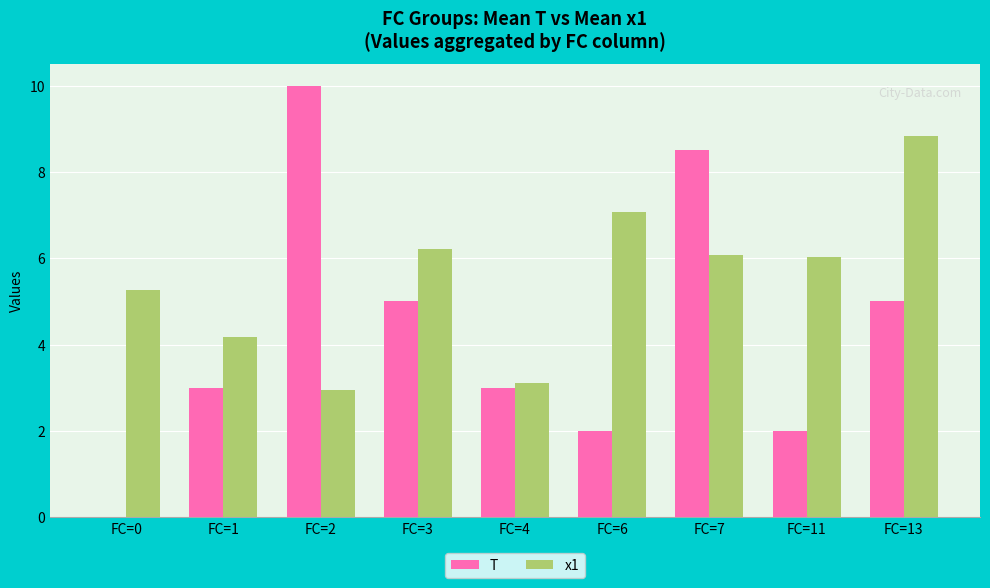

Which label corresponds to the largest value in the chart?

FC=2